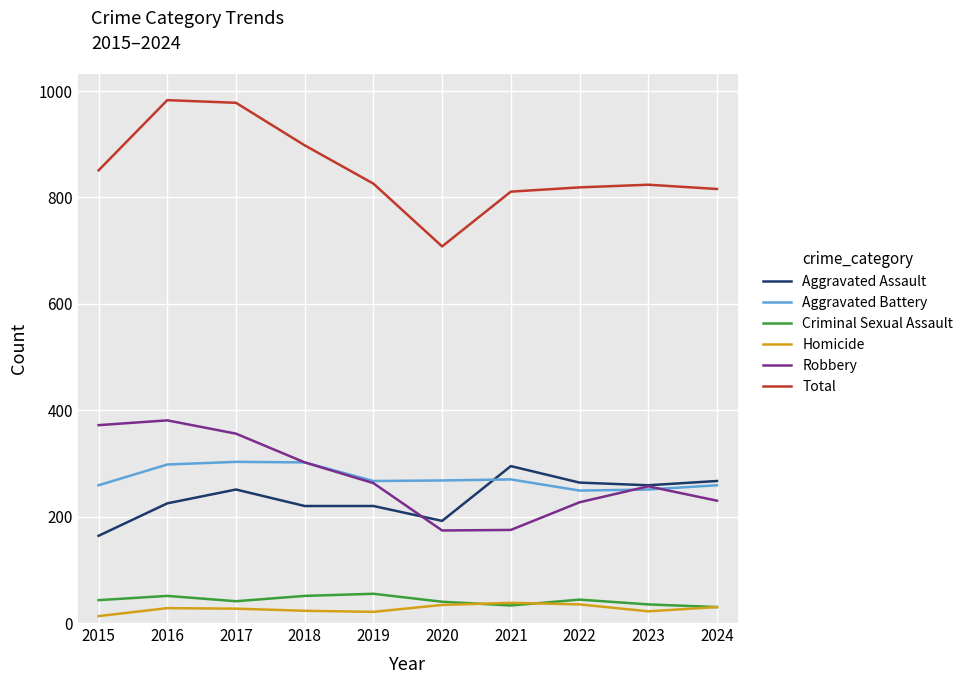

What is the lowest value of the Total series?

708